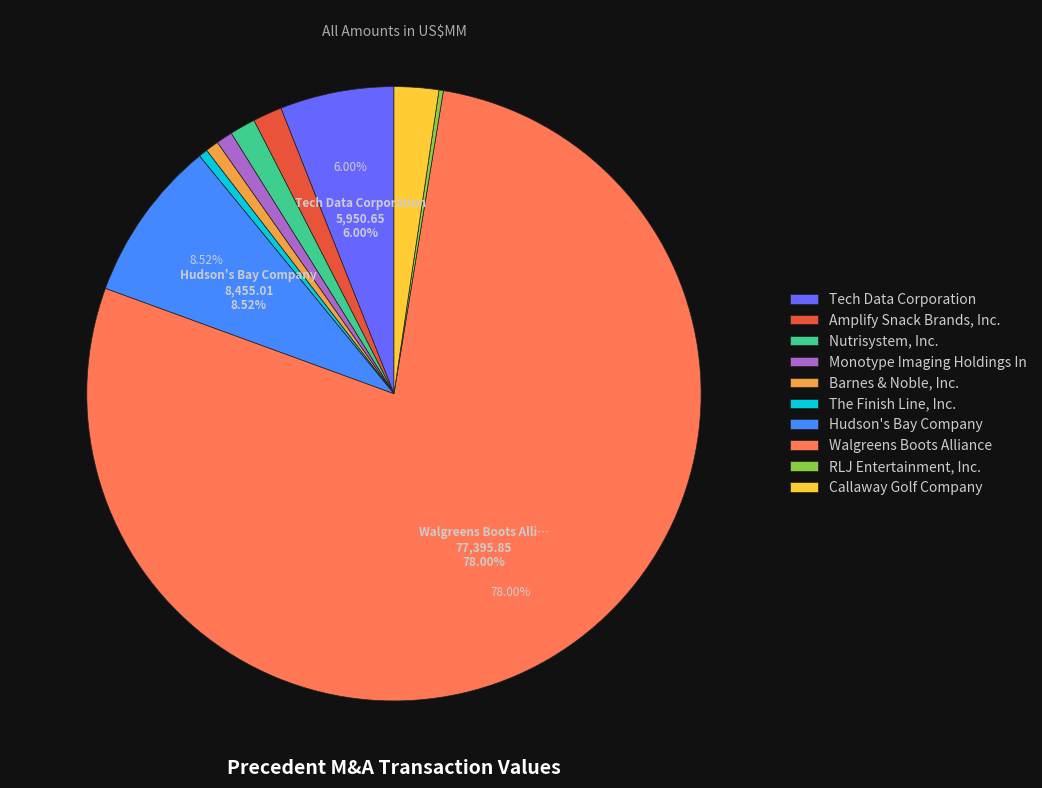

To the nearest percent, what is the difference between the largest and smallest slice percentages?

78%